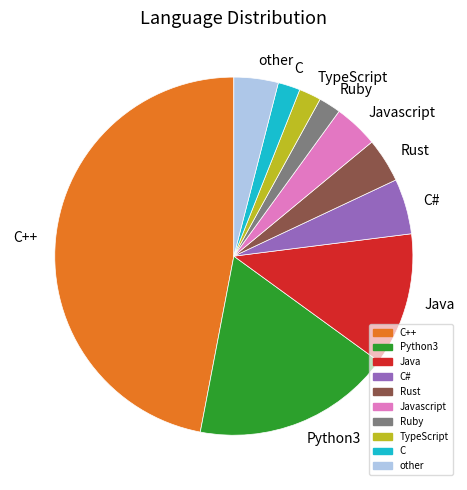

Is it true that Javascript is 4% of the pie?

True